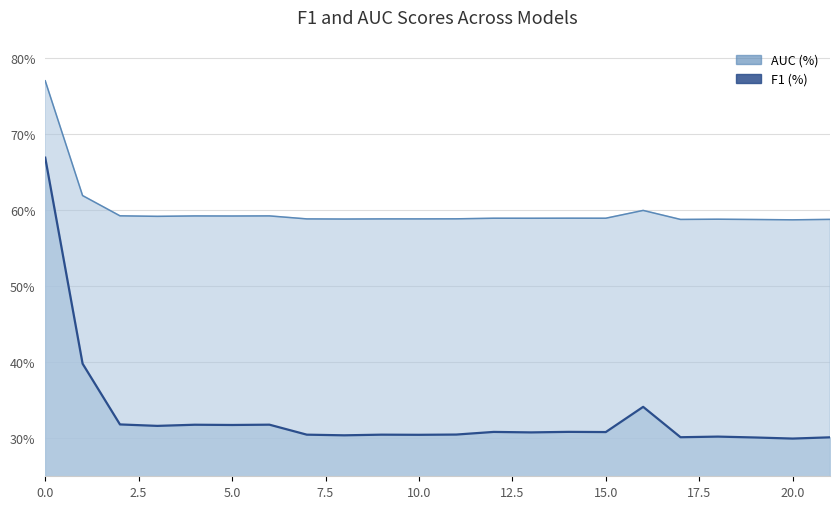

Rank the categories by AUC (%) value from highest to lowest.

0, 1, 16, 2, 6, 4, 5, 3, 14, 15, 12, 13, 11, 10, 7, 9, 8, 18, 21, 17, 19, 20